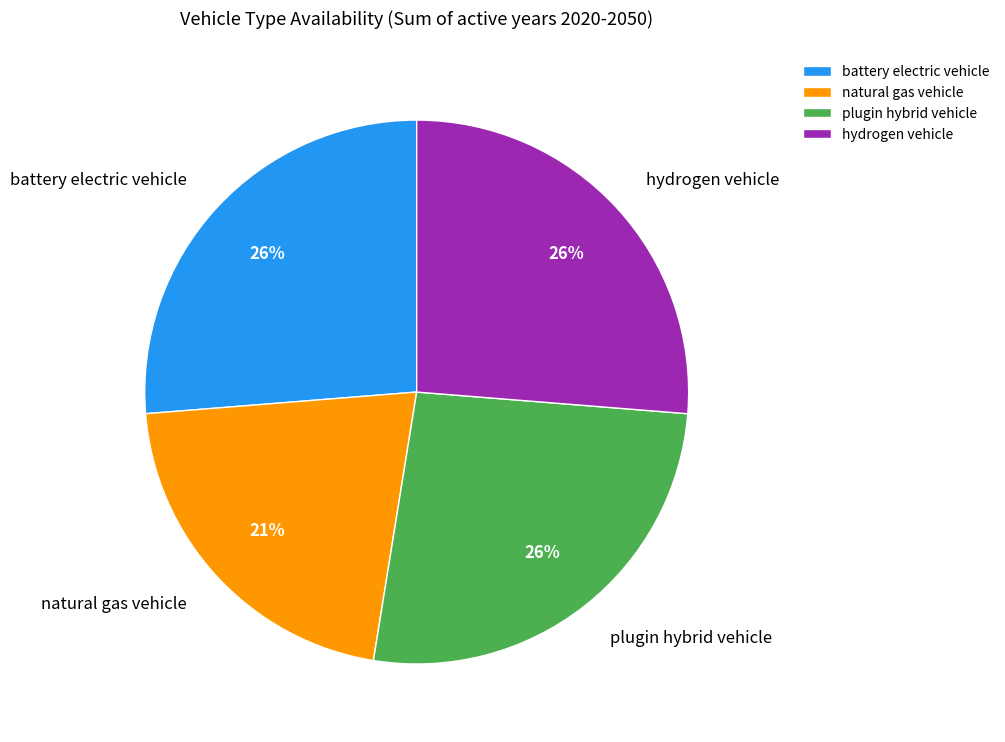

What is the smallest slice in the pie chart?

natural gas vehicle